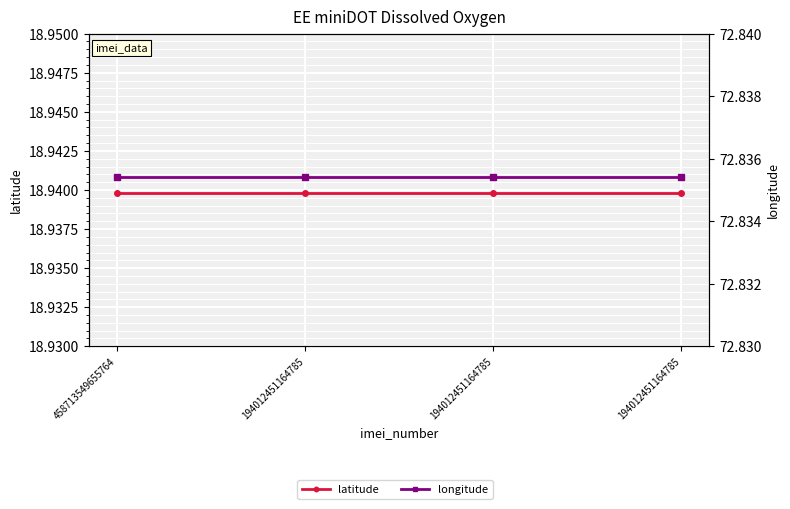

Reading left to right, extract all data points from this chart.

latitude: 458713549655764=18.9	194012451164785=18.9	194012451164785=18.9	194012451164785=18.9
longitude: 458713549655764=72.8	194012451164785=72.8	194012451164785=72.8	194012451164785=72.8